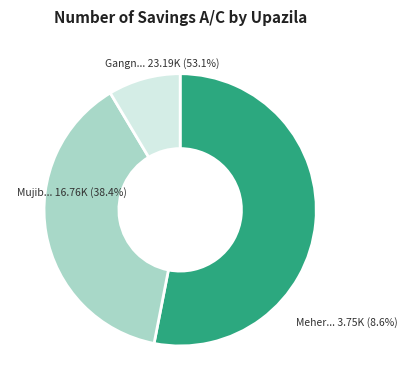

What is the ratio of the value at Meherpur Sadar to the value at Gangni?

0.2